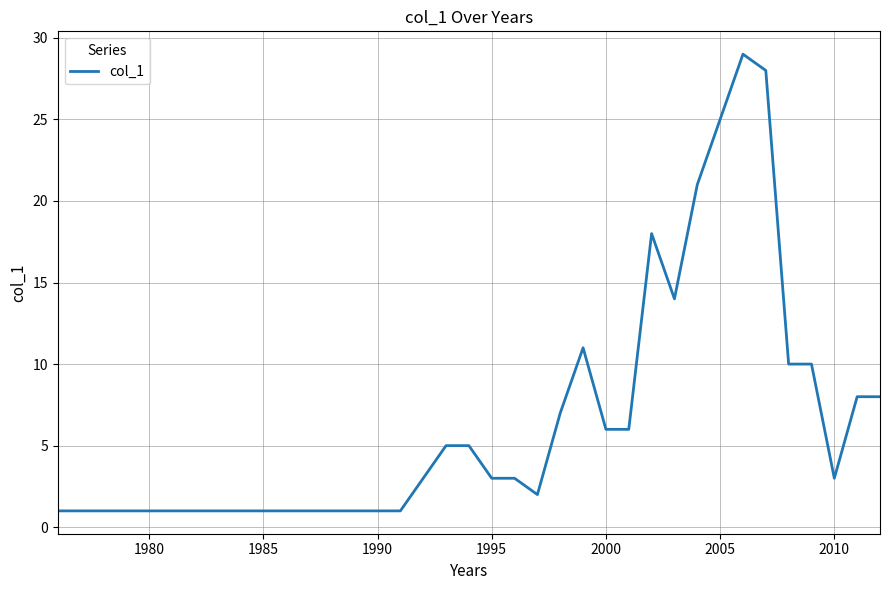

Does the chart have visible grid lines?

Yes